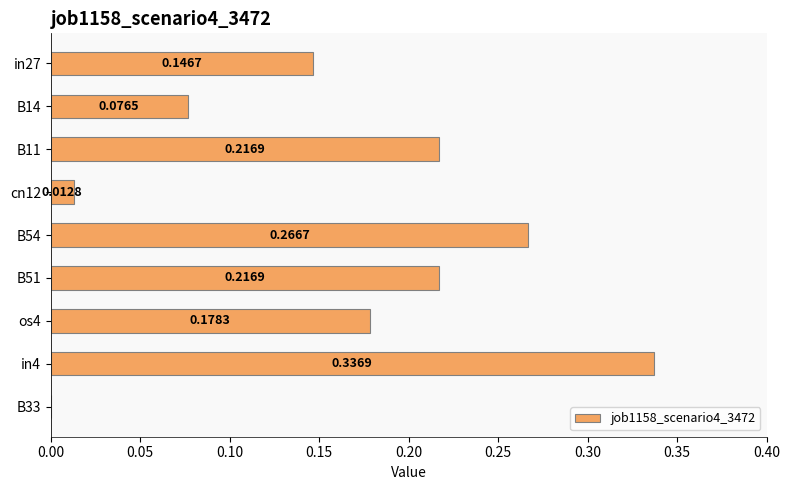

What is the sum of all values?

1.5